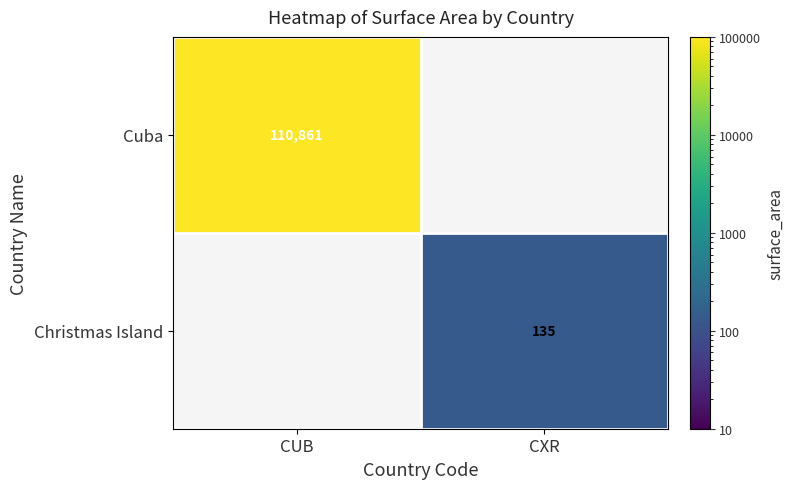

The Christmas Island series shows 135 at CXR. True or false?

True